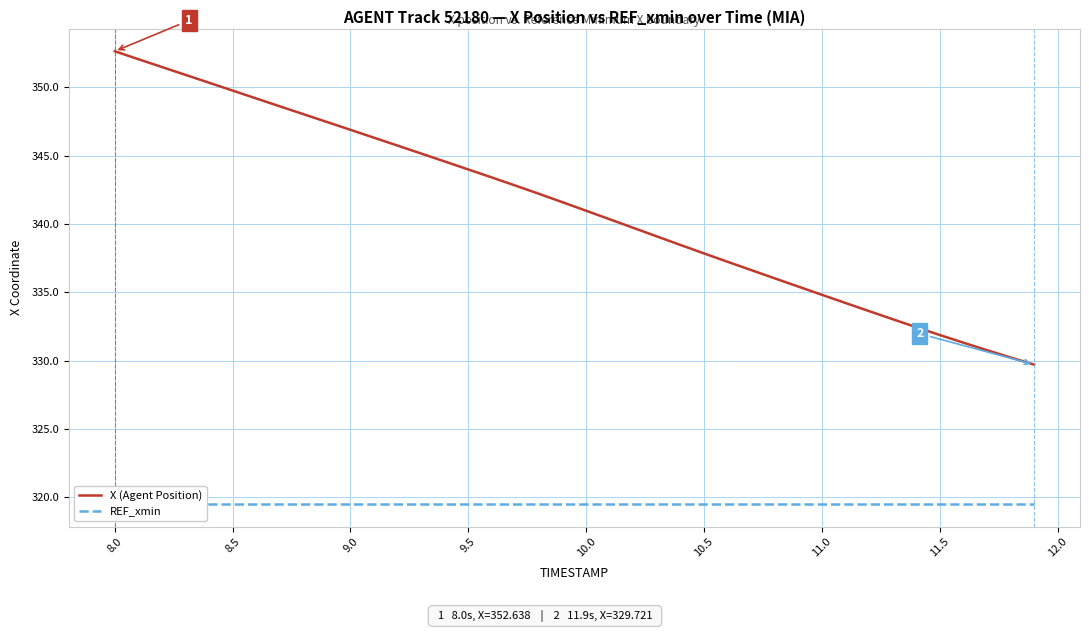

Where does the X (Agent Position) series first go above 341?

8.0